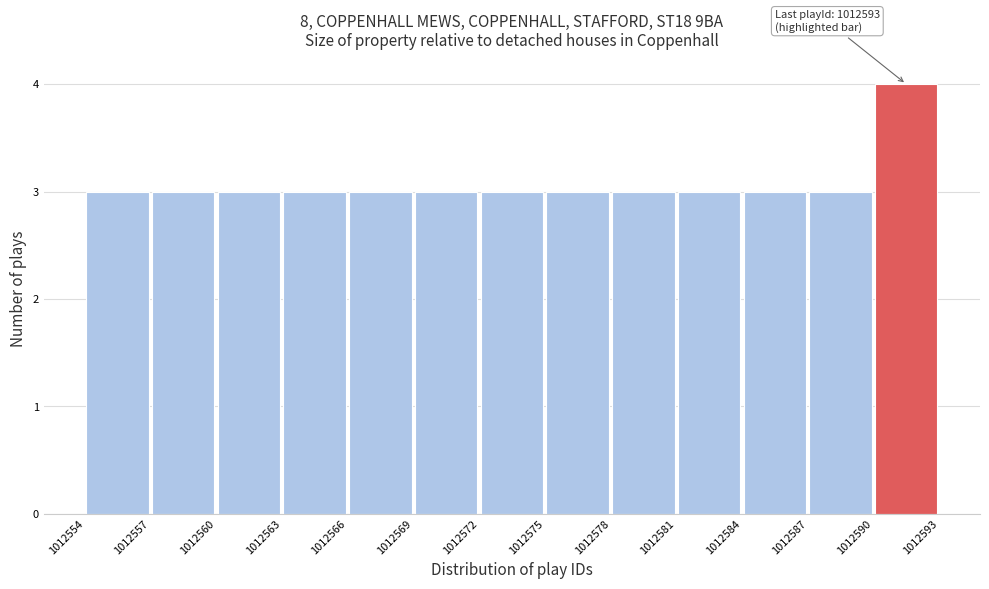

Over which range of the x-axis is the bar tallest?

1012590 to 1012593